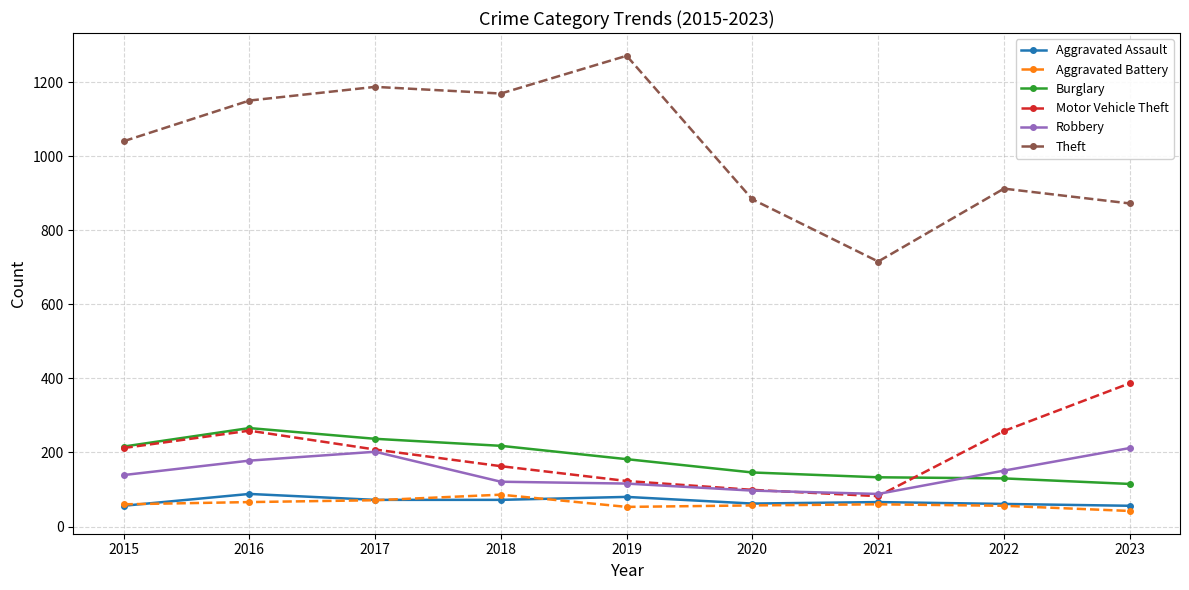

What is the difference between the highest and lowest values at 2021?

656